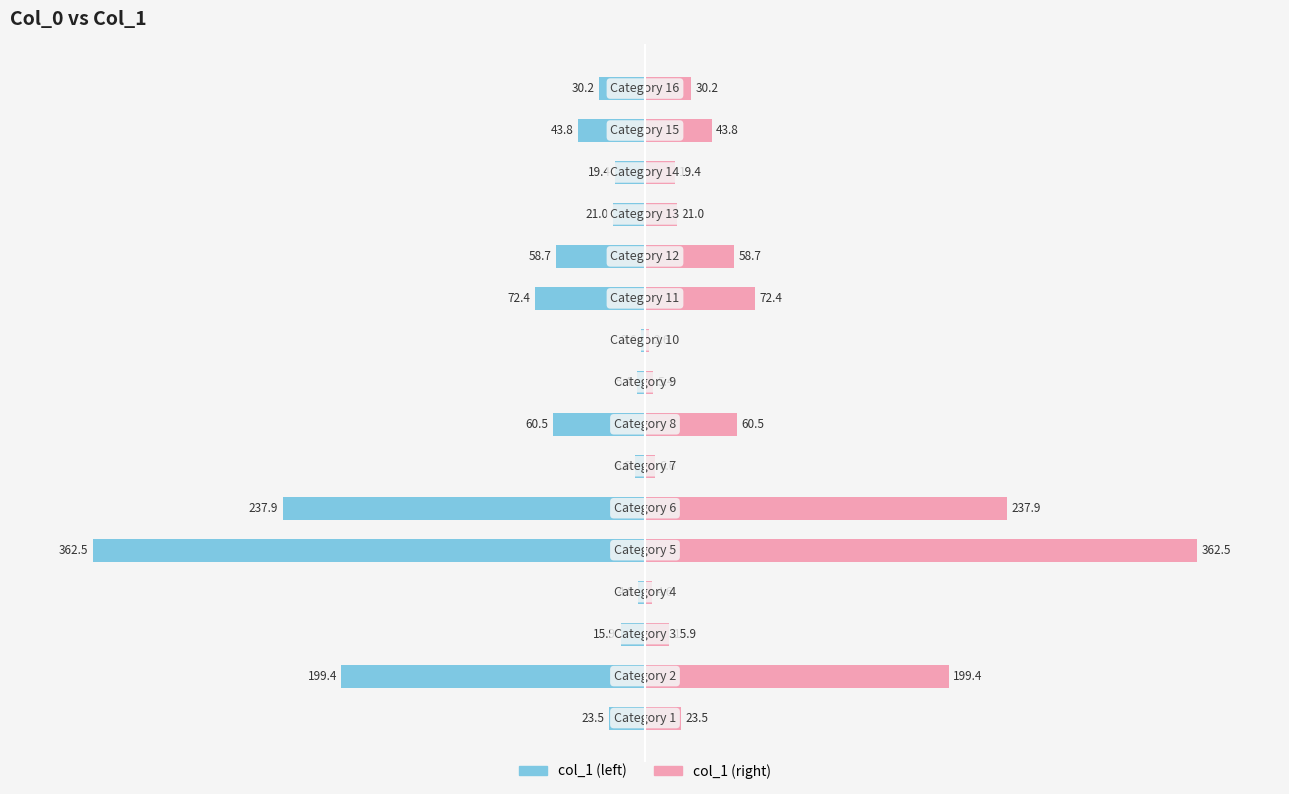

How many bars are there in each group?

2